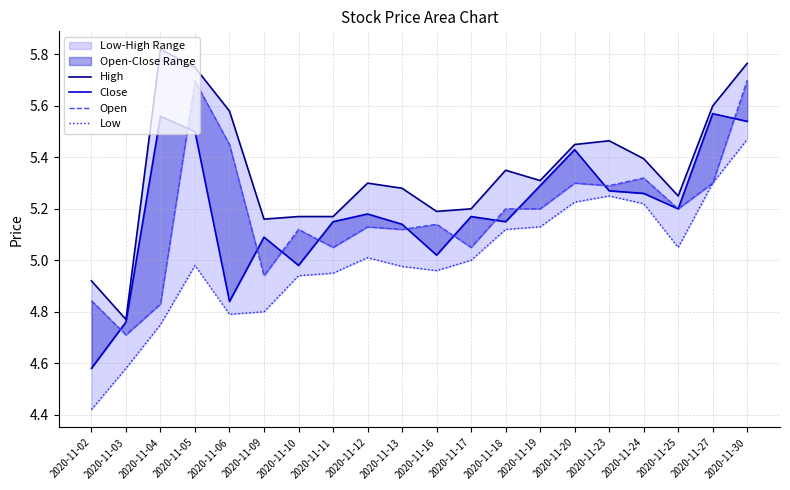

List the labels in order of Close value, largest first.

2020-11-27, 2020-11-04, 2020-11-30, 2020-11-05, 2020-11-20, 2020-11-19, 2020-11-23, 2020-11-24, 2020-11-25, 2020-11-12, 2020-11-17, 2020-11-11, 2020-11-18, 2020-11-13, 2020-11-09, 2020-11-16, 2020-11-10, 2020-11-06, 2020-11-03, 2020-11-02